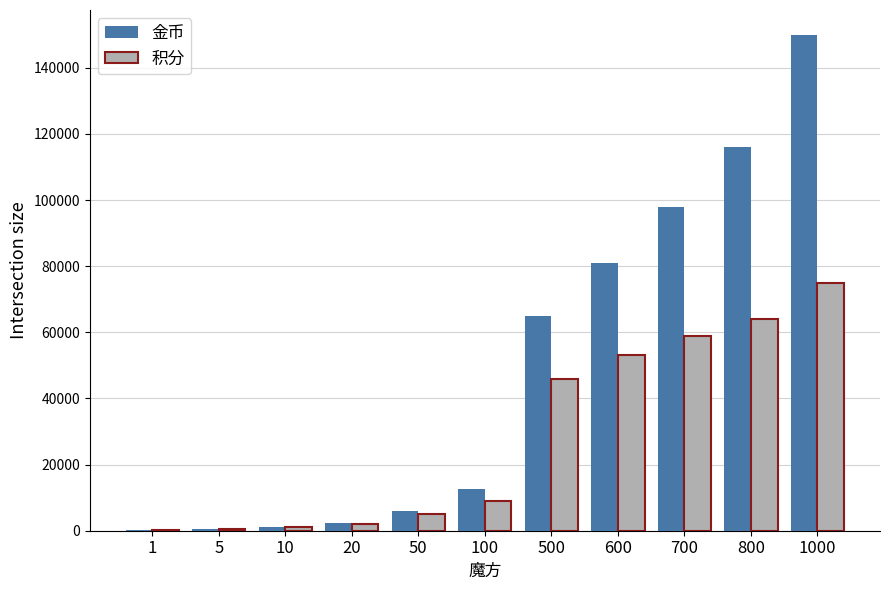

What is the sum of all 积分 values?

314600